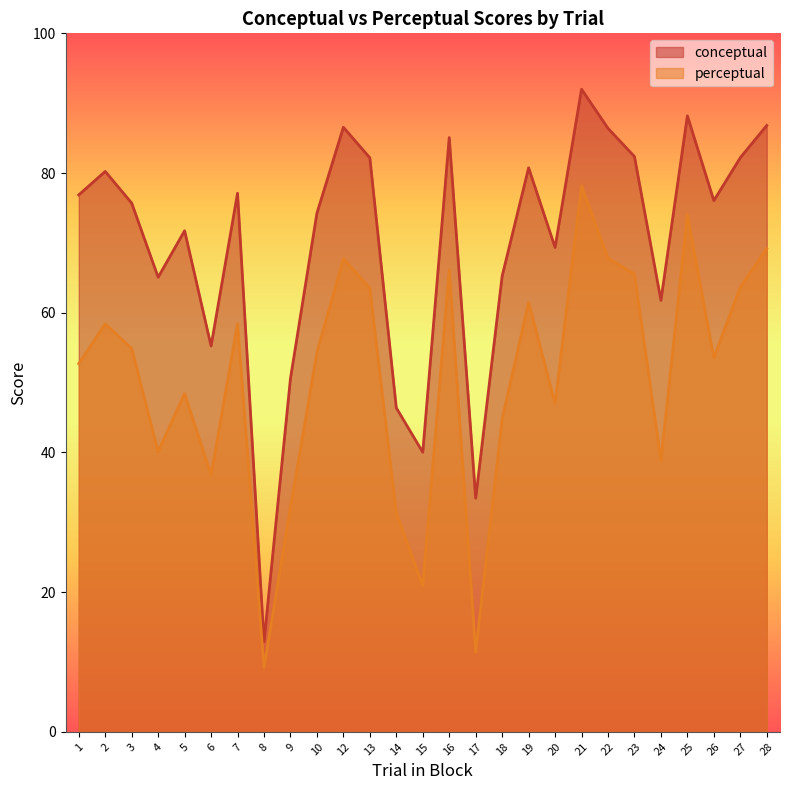

What is the average value of the conceptual series?

69.8